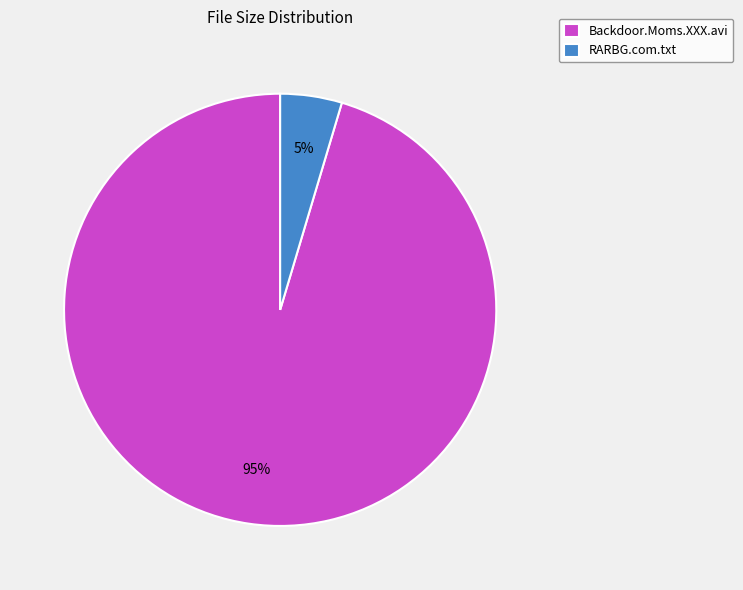

Do RARBG.com.txt and Backdoor.Moms.XXX.avi together represent more than half of the pie?

Yes